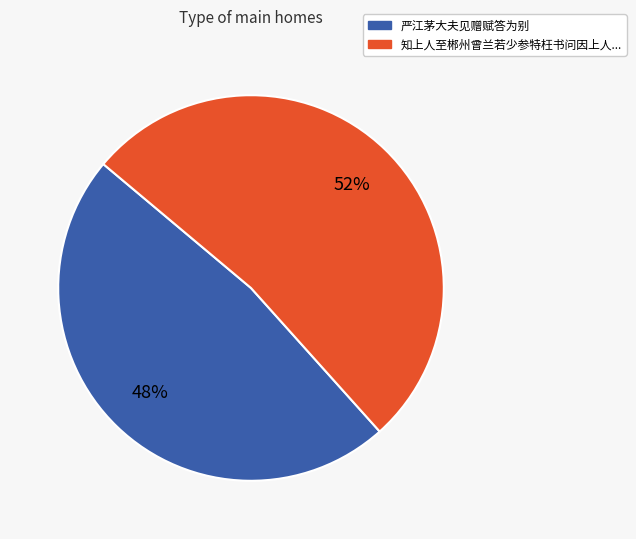

How many slices are in this pie chart?

2